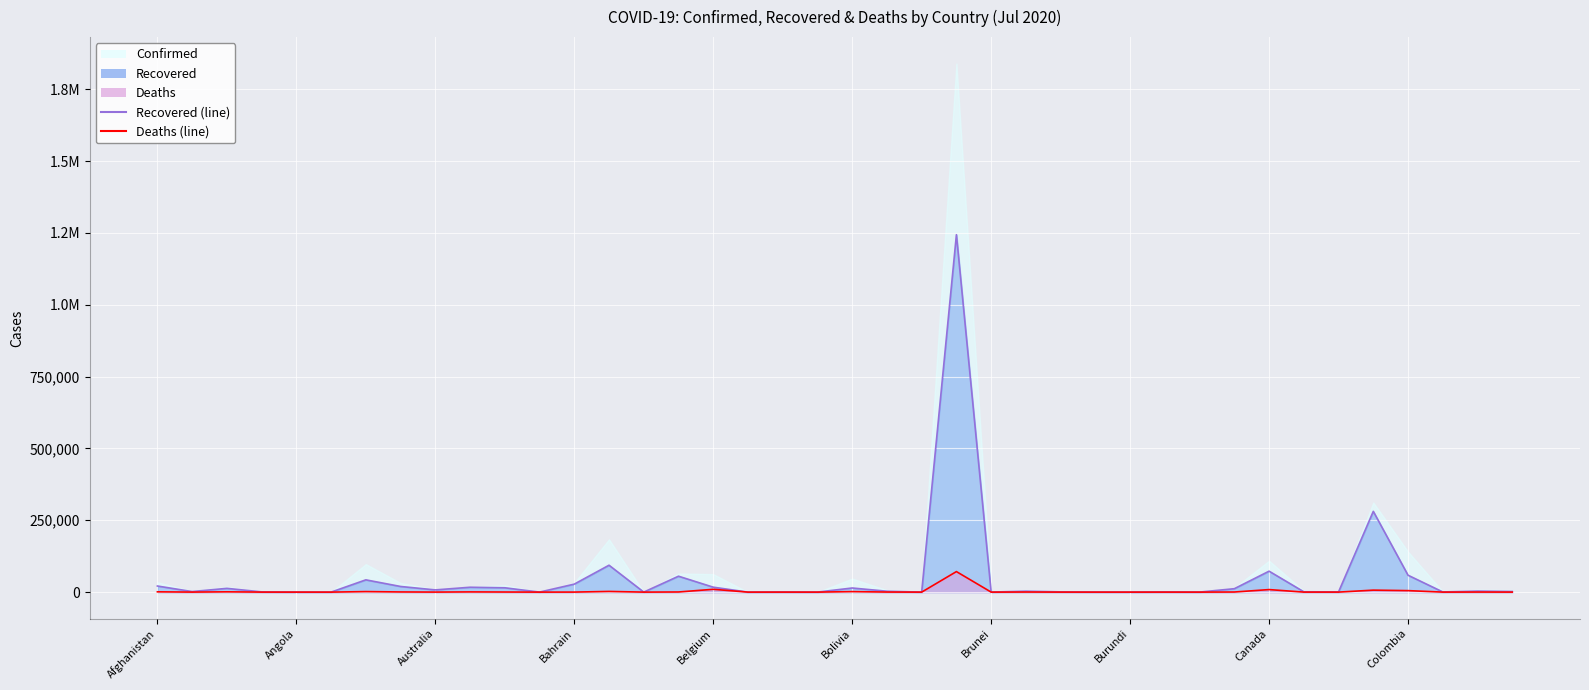

At which category is the sum across all series the highest?

23